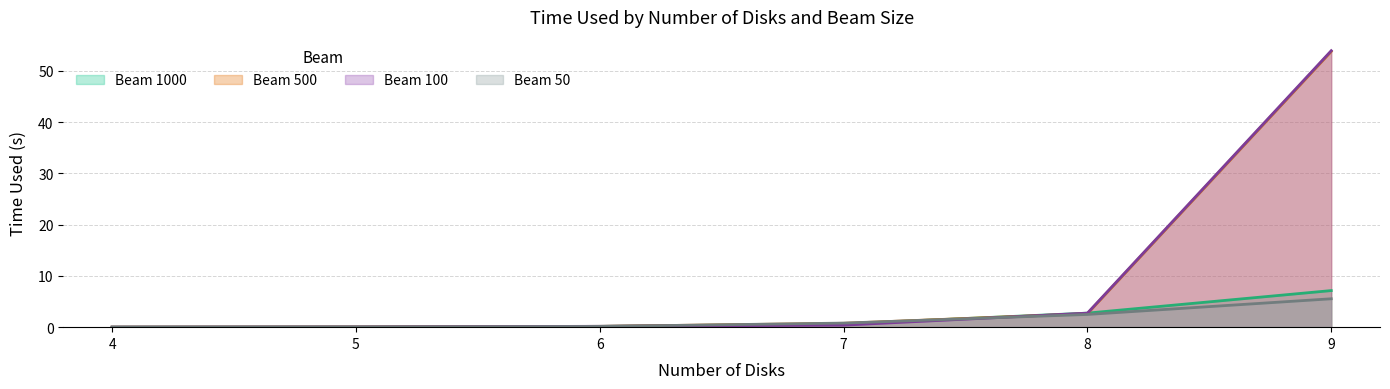

True or false: Beam 500 has a value of 0.8 at 7.

True